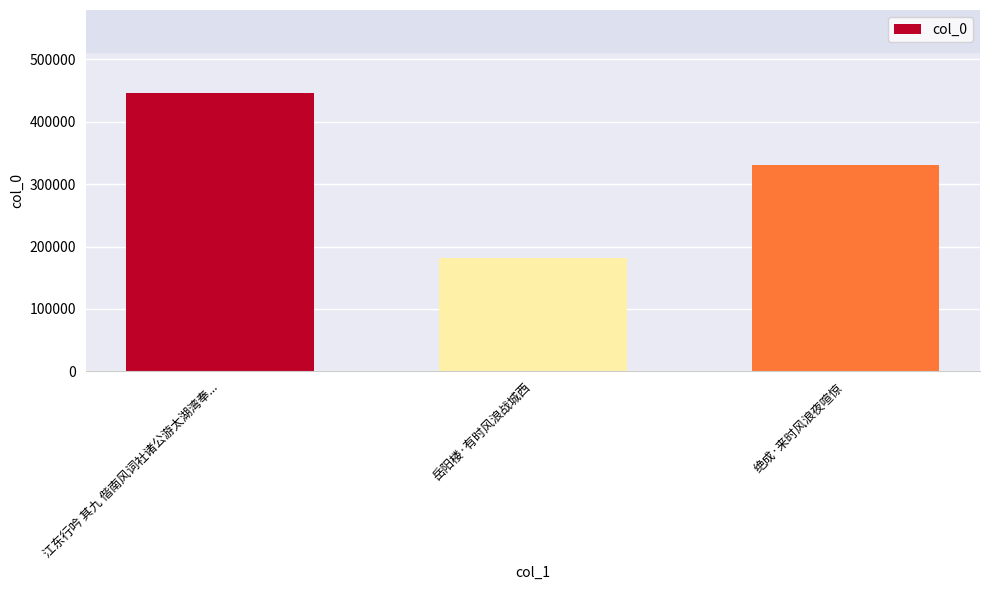

What is the greatest value displayed?

445590